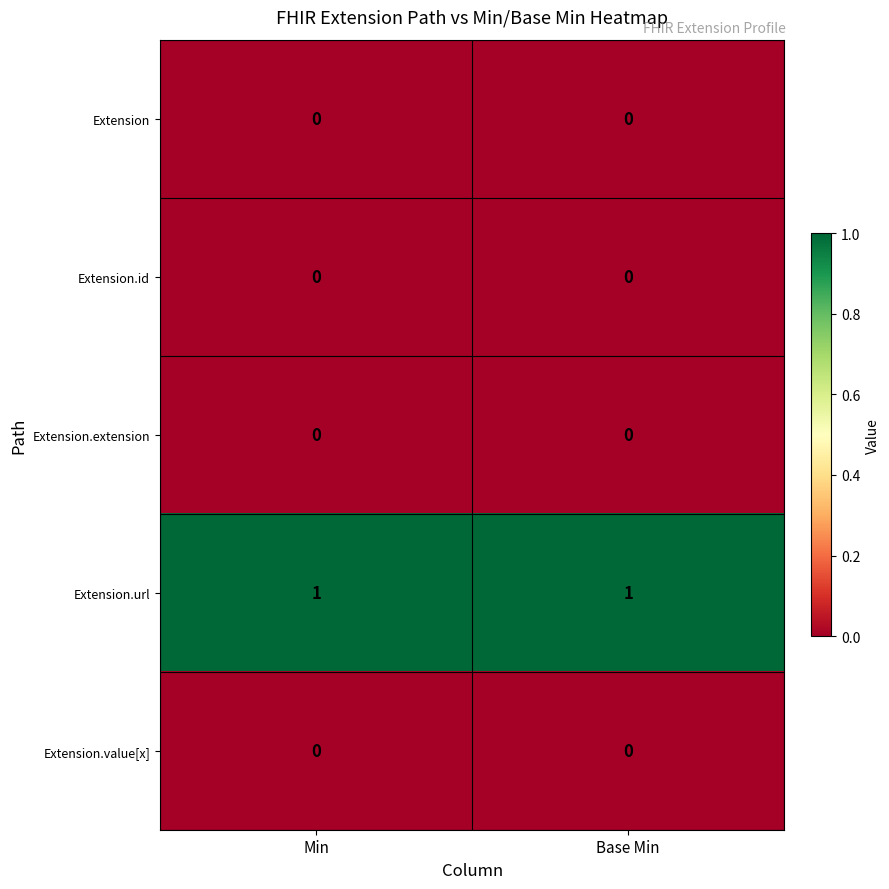

The value of Extension.url at Min is 2. True or false?

False